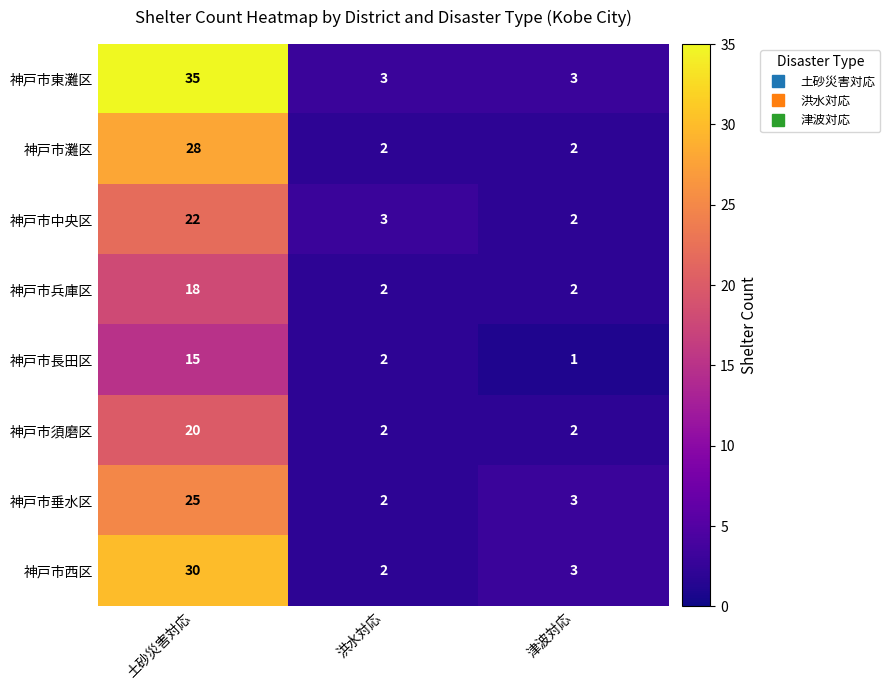

At how many categories does at least one series exceed 24?

1